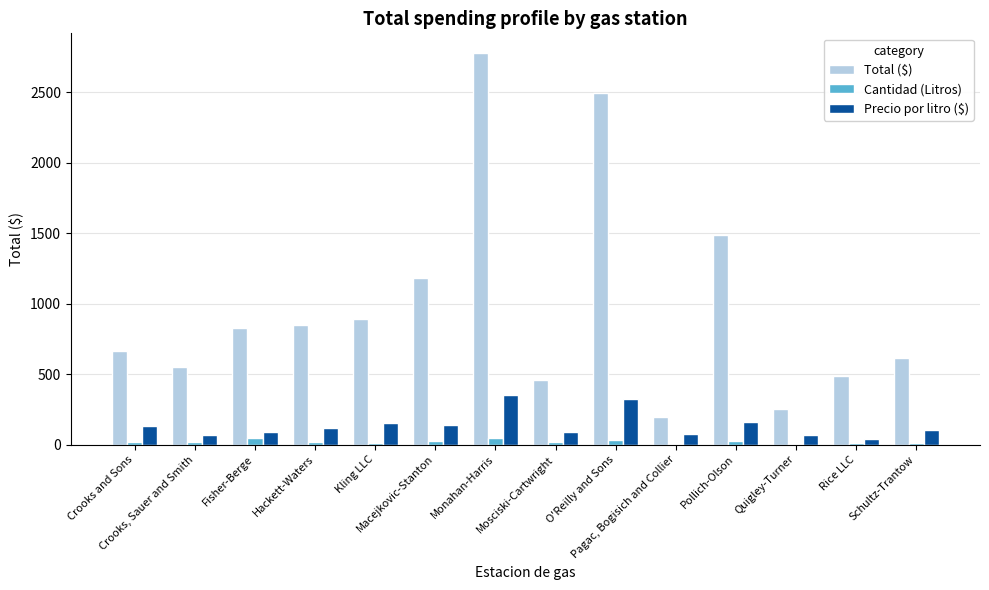

What is the highest value of the Precio por litro ($) series?

350.1